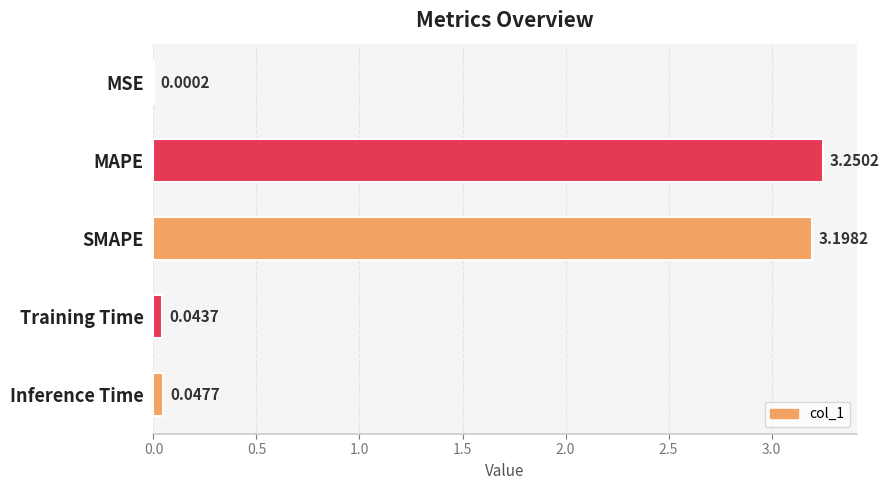

Which category has the highest value across all series?

MAPE